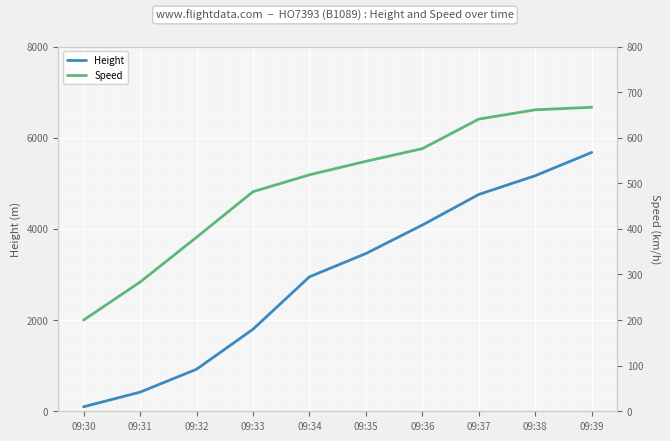

What are all the series names shown in the legend?

Height, Speed